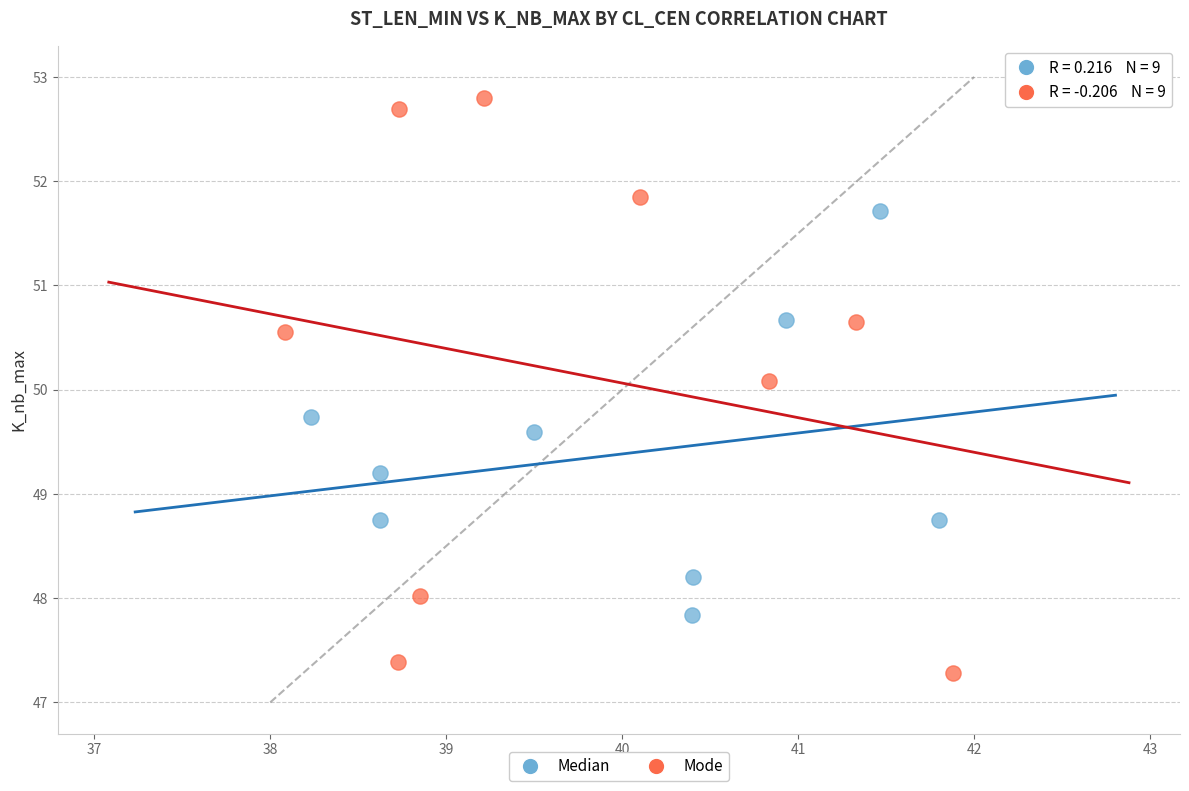

Which series reaches the maximum Y coordinate?

Mode